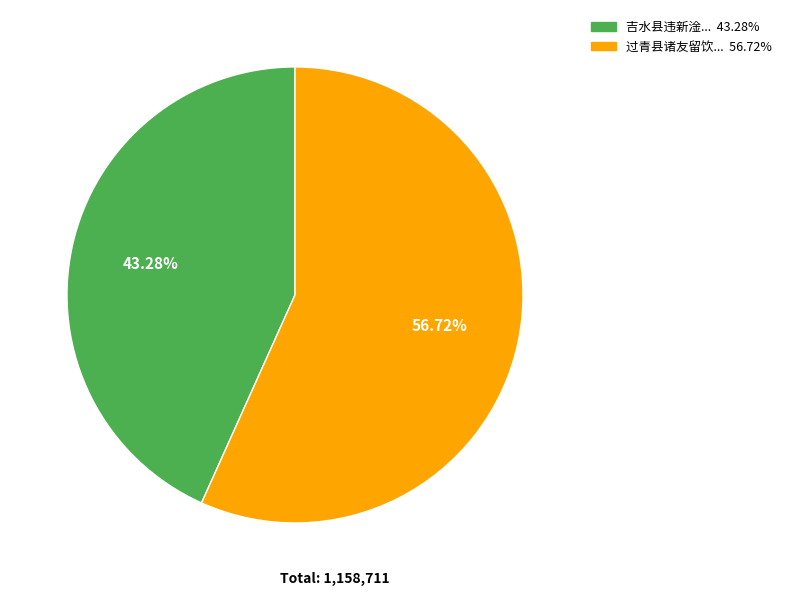

Is there any slice that represents more than half of the pie?

Yes